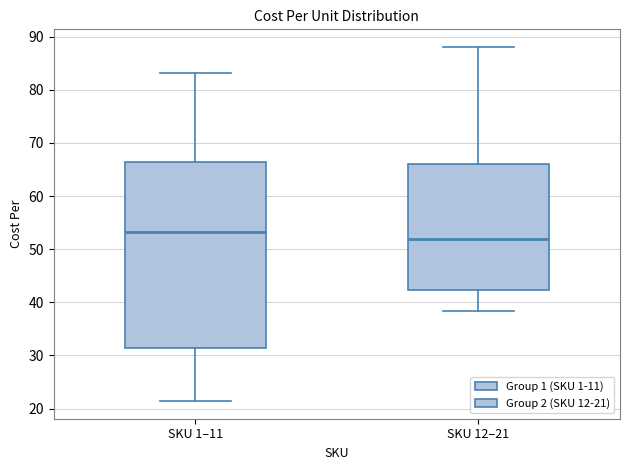

Which box has the highest median line?

SKU 1–11